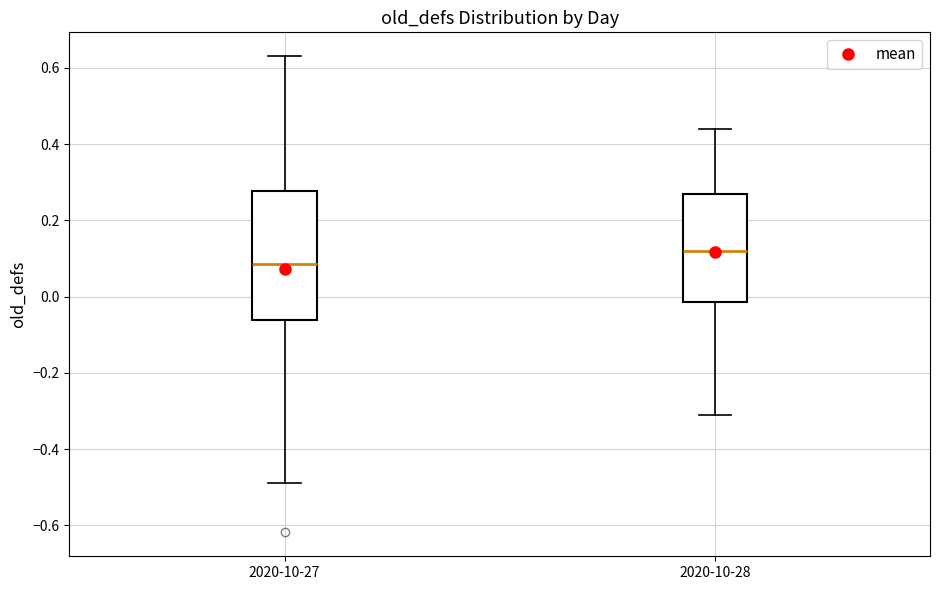

Comparing the boxes themselves (not the whiskers), which one is the tallest?

2020-10-27